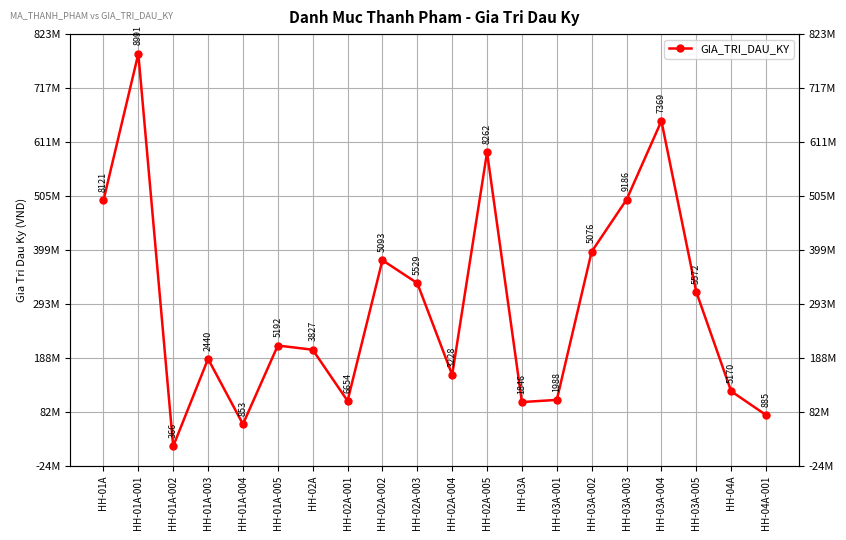

At which label does the data first exceed 211978976?

HH-01A